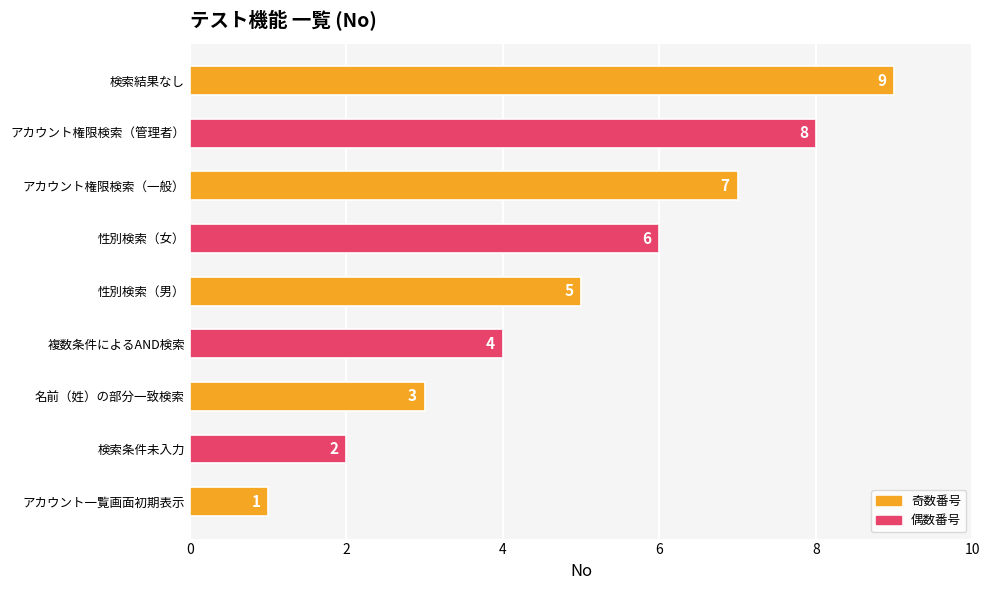

What is the difference between the values at 検索条件未入力 and アカウント権限検索（管理者）?

6